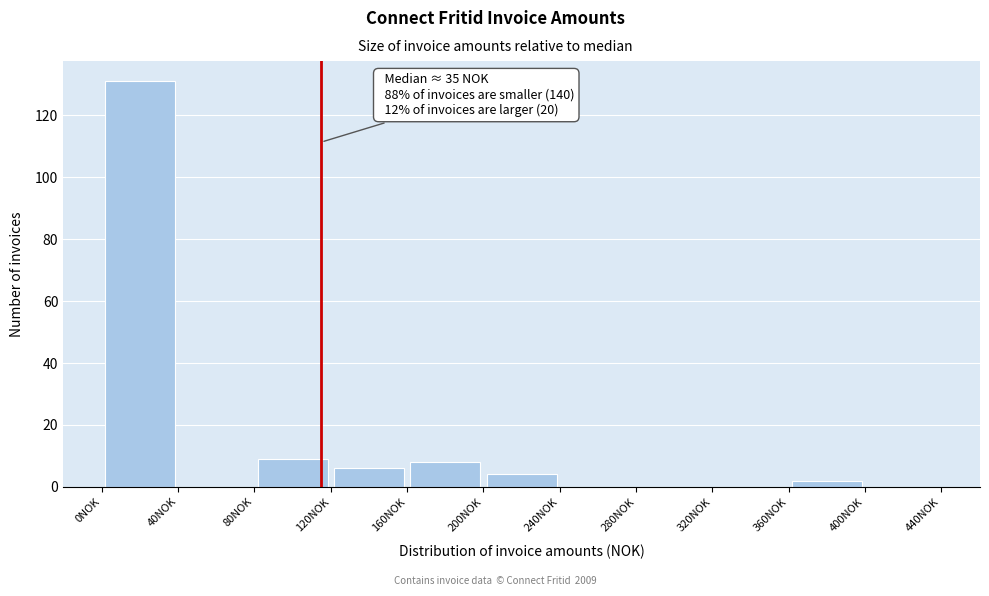

Over which range of the x-axis is the bar tallest?

0 to 40